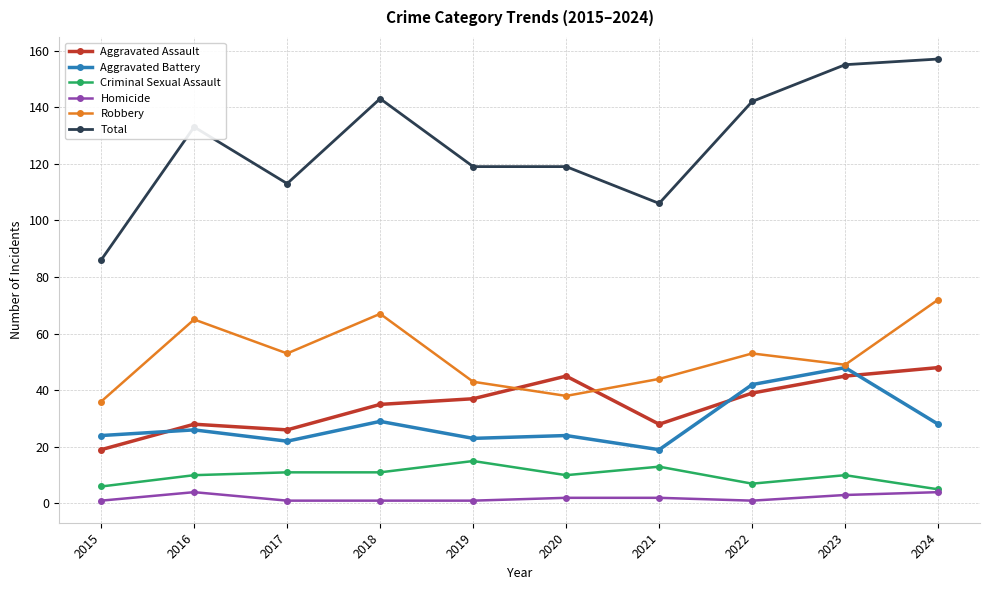

Reading left to right, list all the values displayed in this chart.

Aggravated Assault: 19	28	26	35	37	45	28	39	45	48
Aggravated Battery: 24	26	22	29	23	24	19	42	48	28
Criminal Sexual Assault: 6	10	11	11	15	10	13	7	10	5
Homicide: 1	4	1	1	1	2	2	1	3	4
Robbery: 36	65	53	67	43	38	44	53	49	72
Total: 86	133	113	143	119	119	106	142	155	157